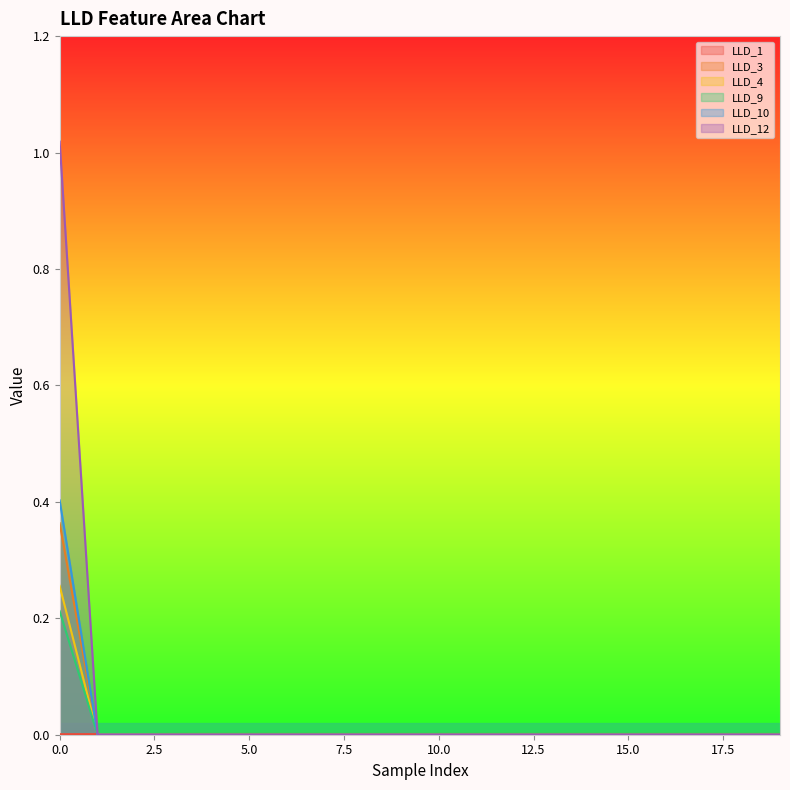

Reading left to right, list all the values displayed in this chart.

LLD_1: 0.0	0.0	0.0	0.0	0.0	0.0	0.0	0.0	0.0	0.0	0.0	0.0	0.0	0.0	0.0	0.0	0.0	0.0	0.0	0.0
LLD_3: 0.4	0.0	0.0	0.0	0.0	0.0	0.0	0.0	0.0	0.0	0.0	0.0	0.0	0.0	0.0	0.0	0.0	0.0	0.0	0.0
LLD_4: 0.3	0.0	0.0	0.0	0.0	0.0	0.0	0.0	0.0	0.0	0.0	0.0	0.0	0.0	0.0	0.0	0.0	0.0	0.0	0.0
LLD_9: 0.2	0.0	0.0	0.0	0.0	0.0	0.0	0.0	0.0	0.0	0.0	0.0	0.0	0.0	0.0	0.0	0.0	0.0	0.0	0.0
LLD_10: 0.4	0.0	0.0	0.0	0.0	0.0	0.0	0.0	0.0	0.0	0.0	0.0	0.0	0.0	0.0	0.0	0.0	0.0	0.0	0.0
LLD_12: 1.0	0.0	0.0	0.0	0.0	0.0	0.0	0.0	0.0	0.0	0.0	0.0	0.0	0.0	0.0	0.0	0.0	0.0	0.0	0.0